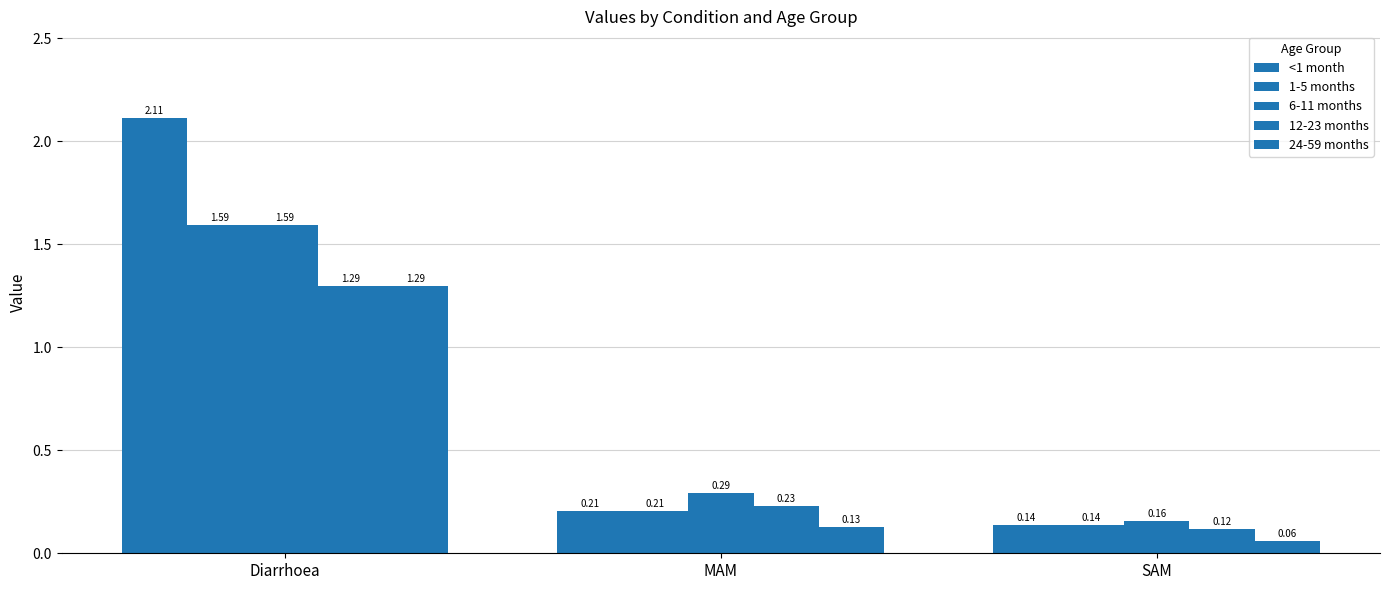

Which series has the largest total across all categories?

<1 month